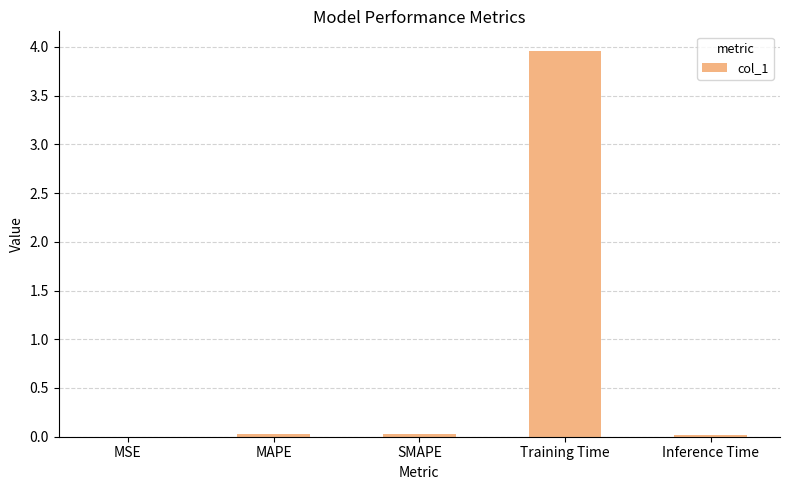

Is it true that the value at MSE is 0.0?

True